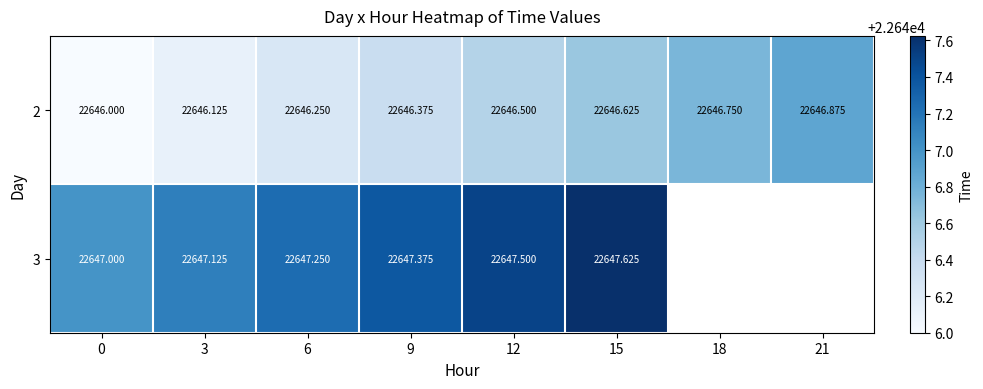

Is the value of 3 at 12 greater than the value of 2 at 0?

Yes